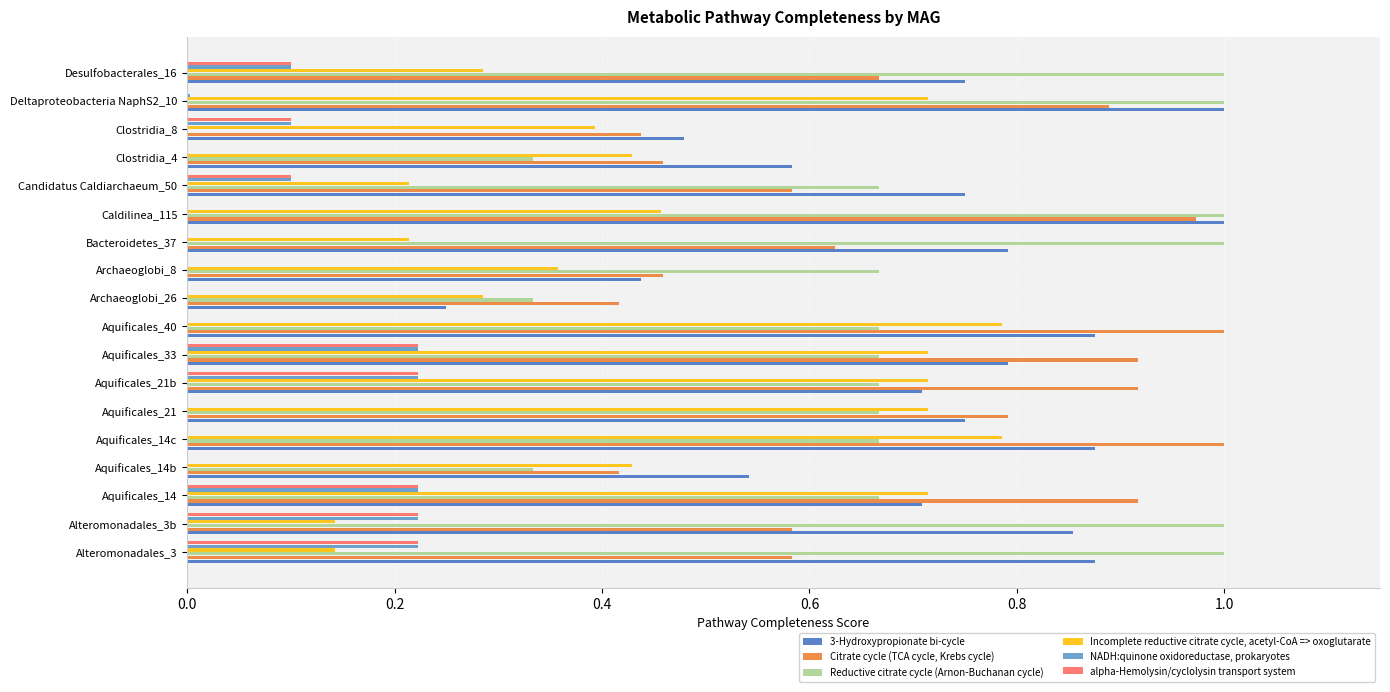

The 3-Hydroxypropionate bi-cycle series shows 0.3 at Aquificales_14c. True or false?

False